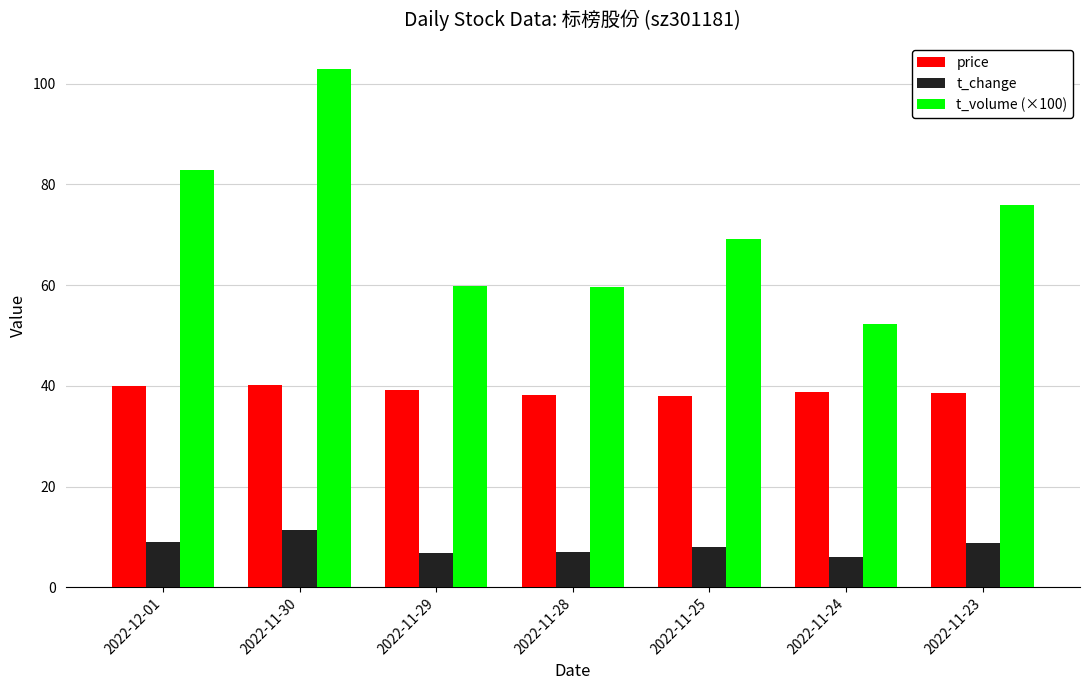

At 2022-11-30, list the series in order from largest to smallest.

t_volume (×100), price, t_change